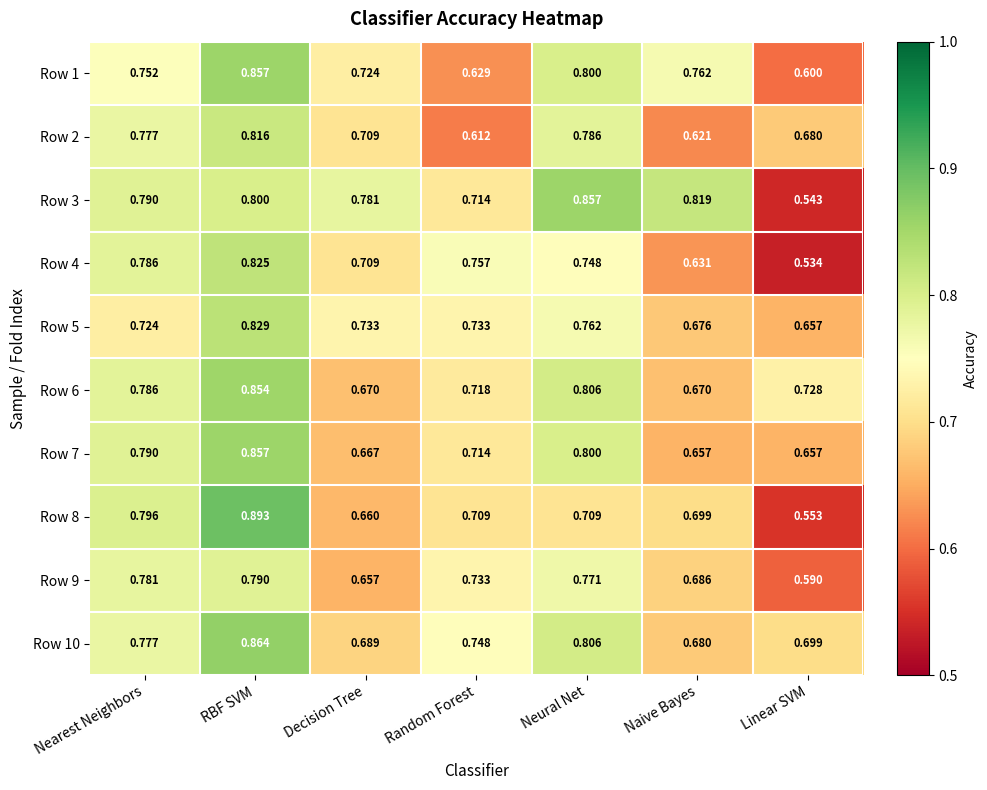

What is the spread (max minus min) of values at Naive Bayes?

0.2